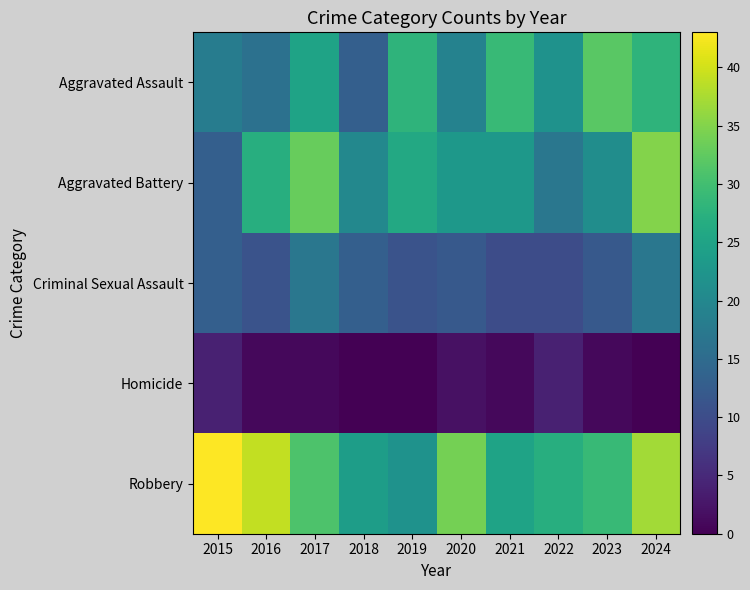

Reading left to right, transcribe all the data shown in this chart.

Aggravated Assault: 2015=18	2016=16	2017=25	2018=13	2019=28	2020=19	2021=29	2022=22	2023=32	2024=28
Aggravated Battery: 2015=13	2016=27	2017=33	2018=20	2019=26	2020=23	2021=23	2022=17	2023=21	2024=35
Criminal Sexual Assault: 2015=13	2016=11	2017=17	2018=13	2019=11	2020=12	2021=10	2022=10	2023=12	2024=17
Homicide: 2015=4	2016=1	2017=1	2018=0	2019=0	2020=2	2021=1	2022=4	2023=1	2024=0
Robbery: 2015=43	2016=39	2017=31	2018=24	2019=22	2020=34	2021=25	2022=27	2023=29	2024=37